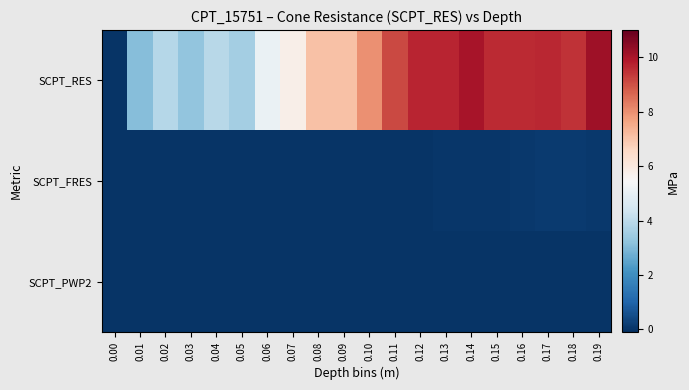

Which label corresponds to the smallest value in the chart?

0.16